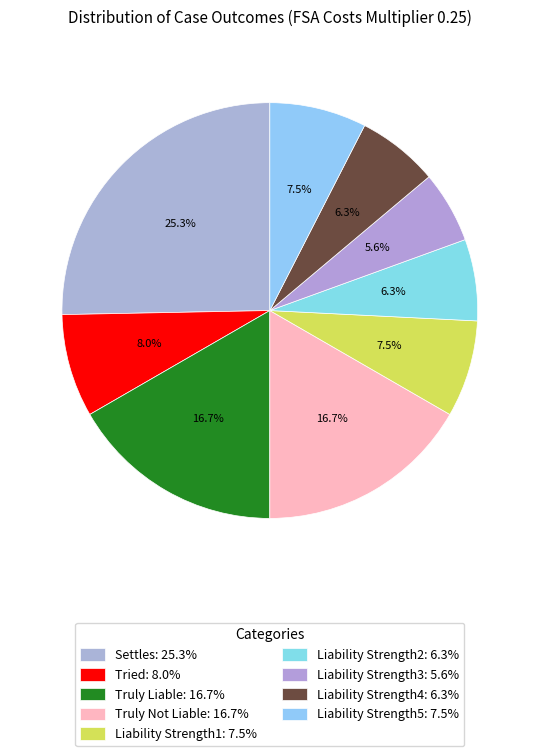

Which slice is the smallest?

Liability Strength3